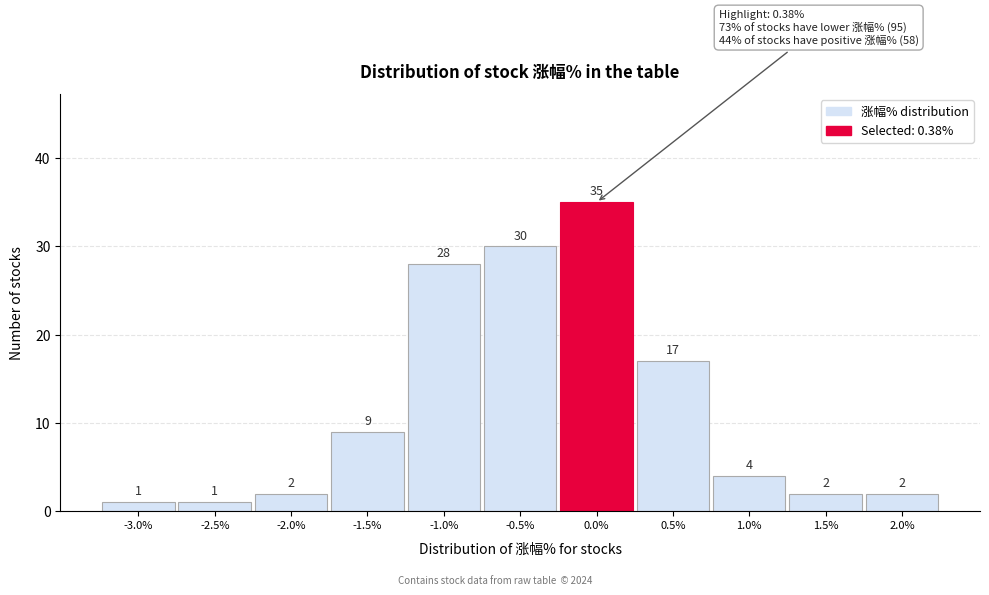

Reading right to left, list all the values displayed in this chart.

2	2	4	17	35	30	28	9	2	1	1